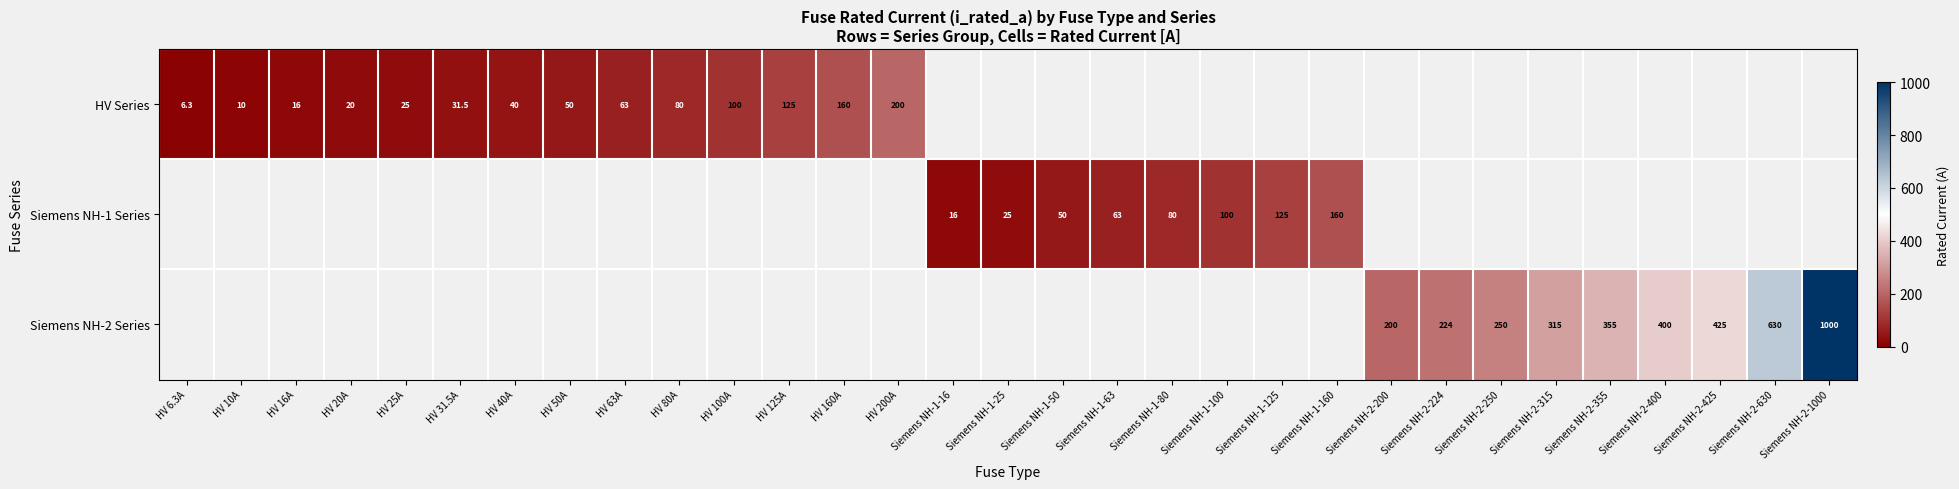

Is it true that Siemens NH-1 Series equals 153.8 at Siemens NH-1-100?

False